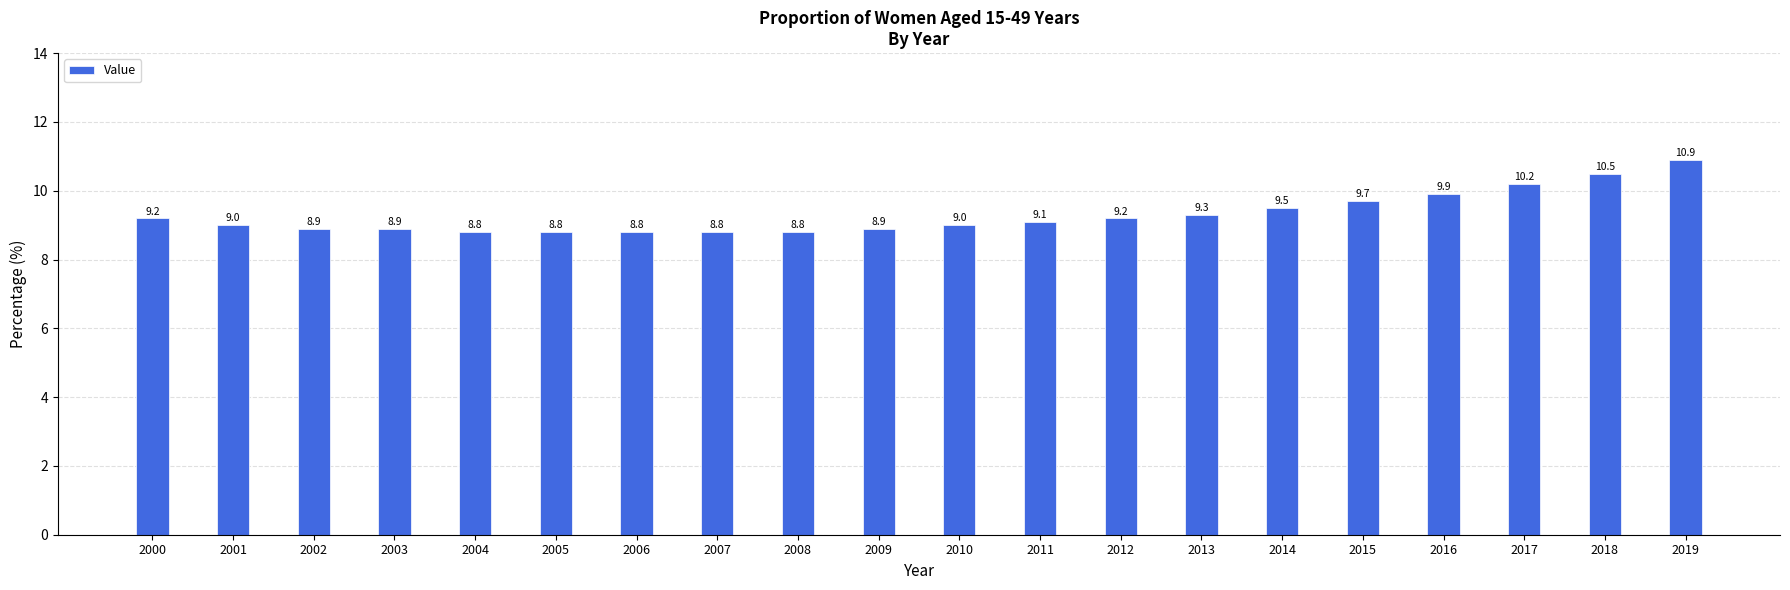

The value at 2004 is 13.0. True or false?

False